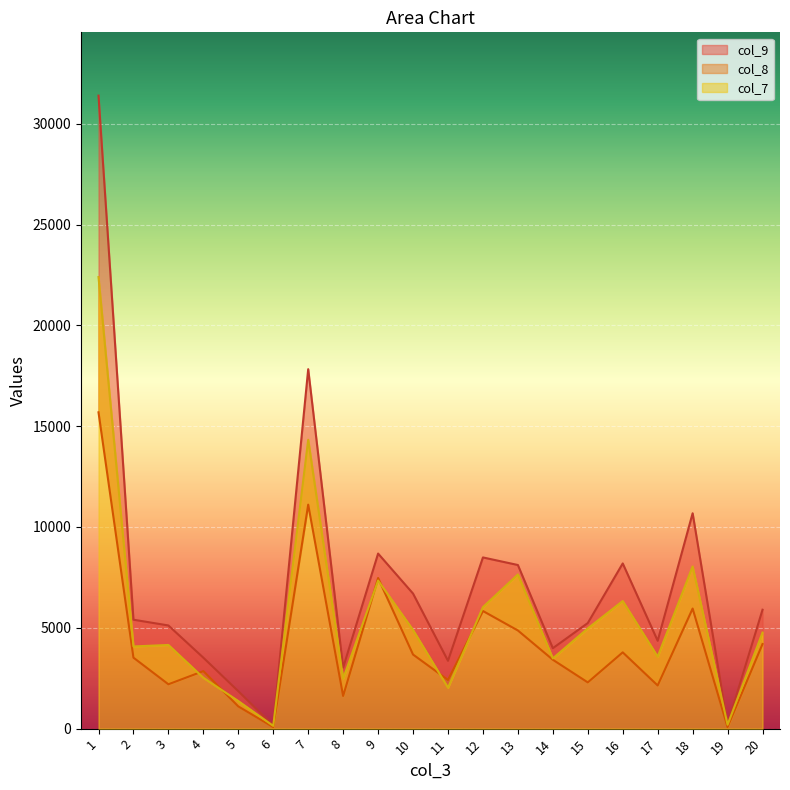

What are all the series names shown in the legend?

col_7, col_8, col_9